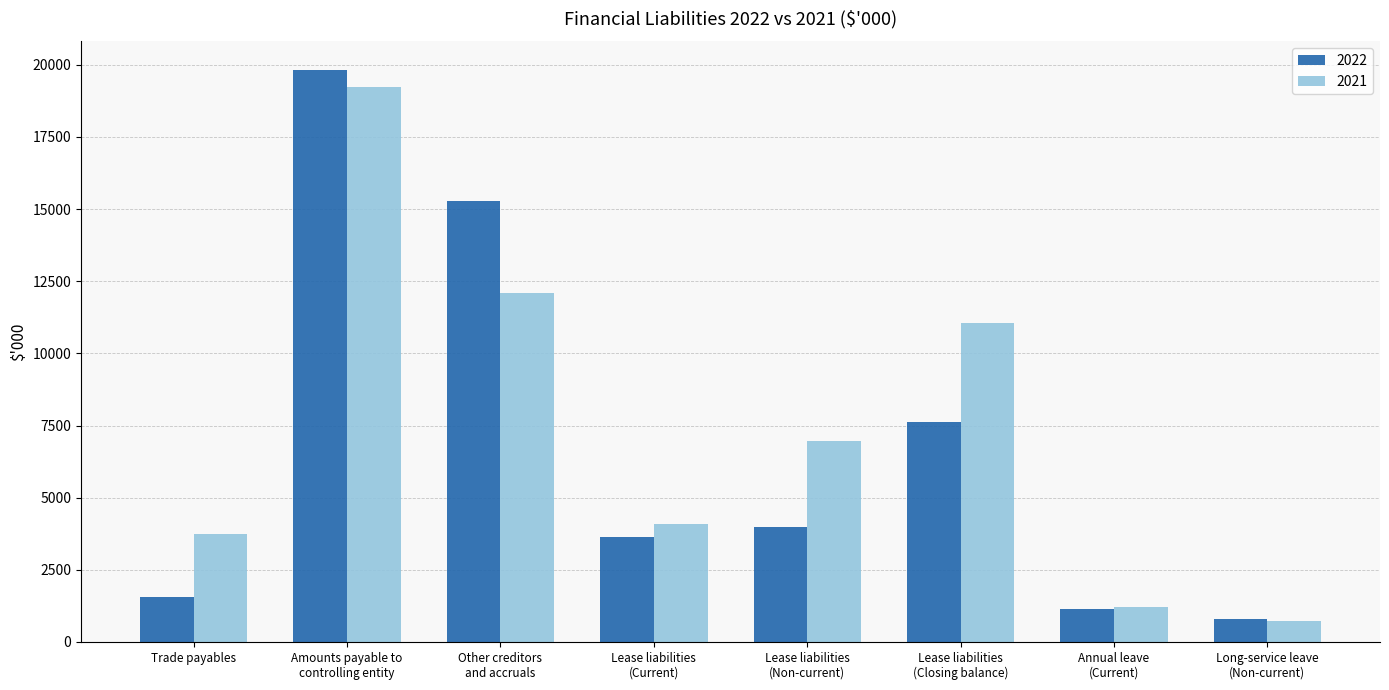

How many data points in 2021 are less than 6953?

4